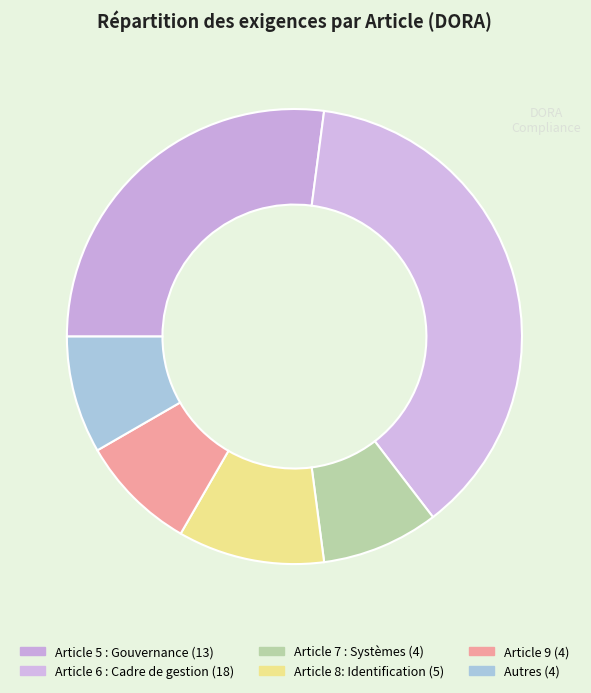

What is the smallest slice in the pie chart?

Article 7 : Systèmes